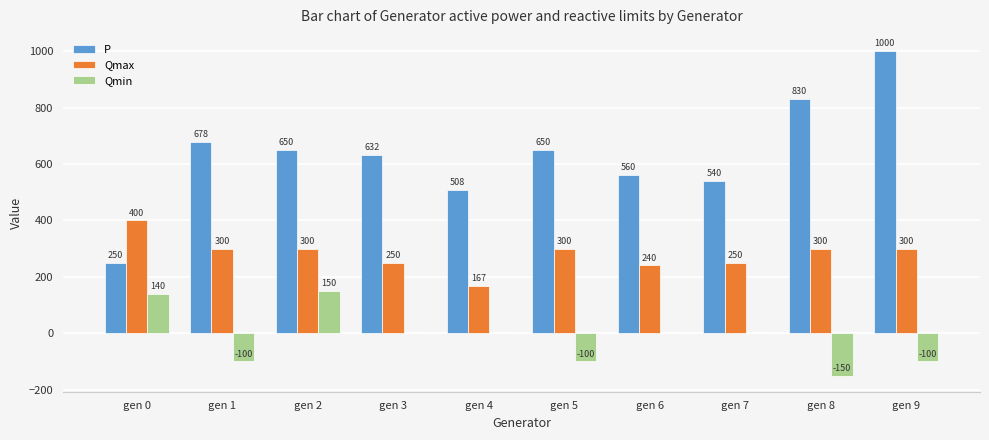

Where is P nearest to the value 625?

gen 3